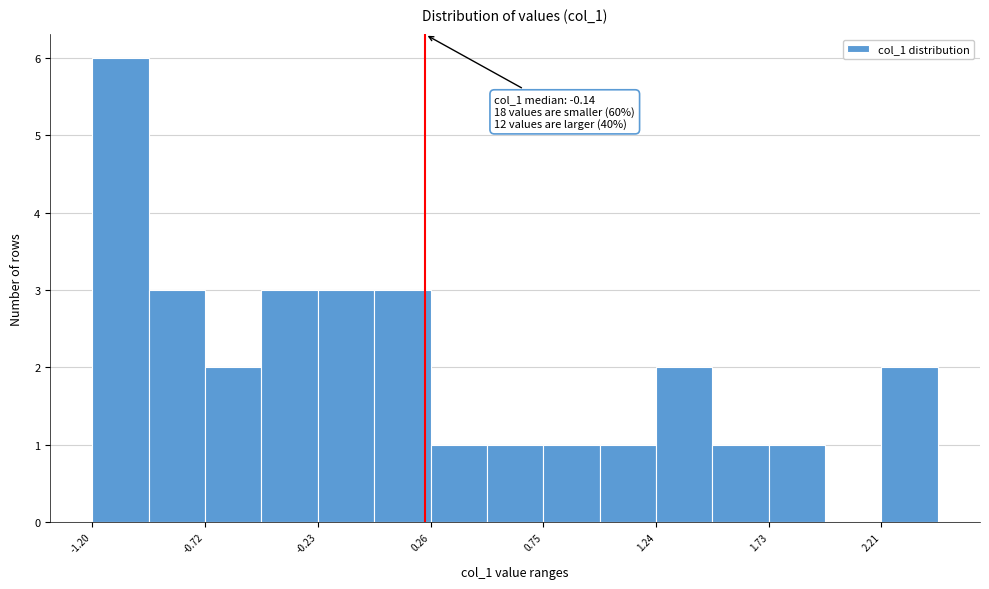

Over which range of the x-axis is the bar tallest?

-1.20 to -0.95